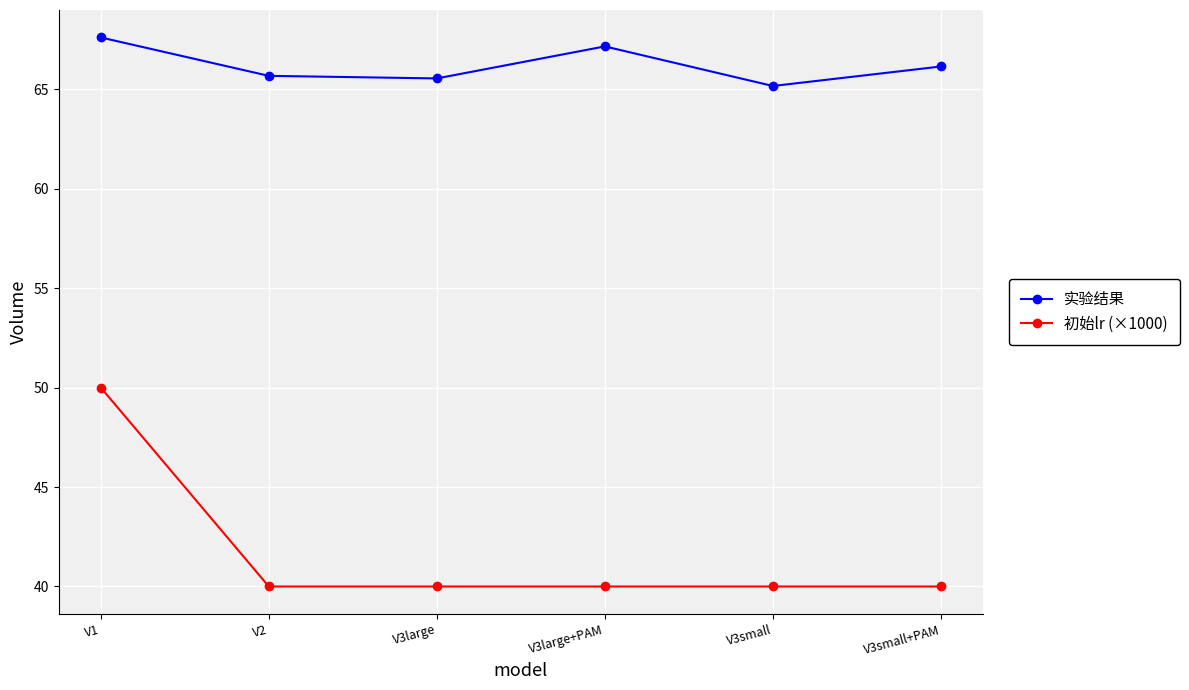

Reading right to left, transcribe all the data shown in this chart.

实验结果: V3small+PAM=66.1	V3small=65.2	V3large+PAM=67.2	V3large=65.5	V2=65.7	V1=67.6
初始lr (×1000): V3small+PAM=40.0	V3small=40.0	V3large+PAM=40.0	V3large=40.0	V2=40.0	V1=50.0